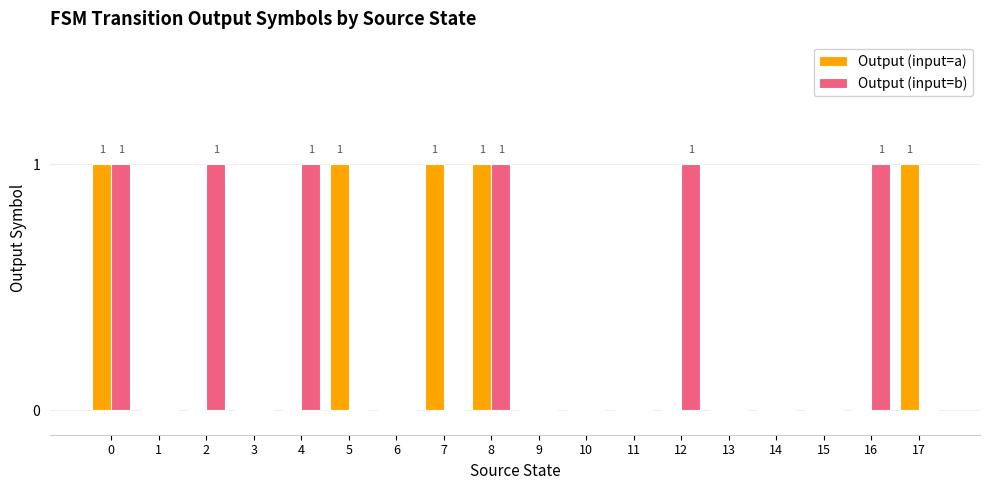

Count the Output (input=b) values in the range 0 to 1.

18